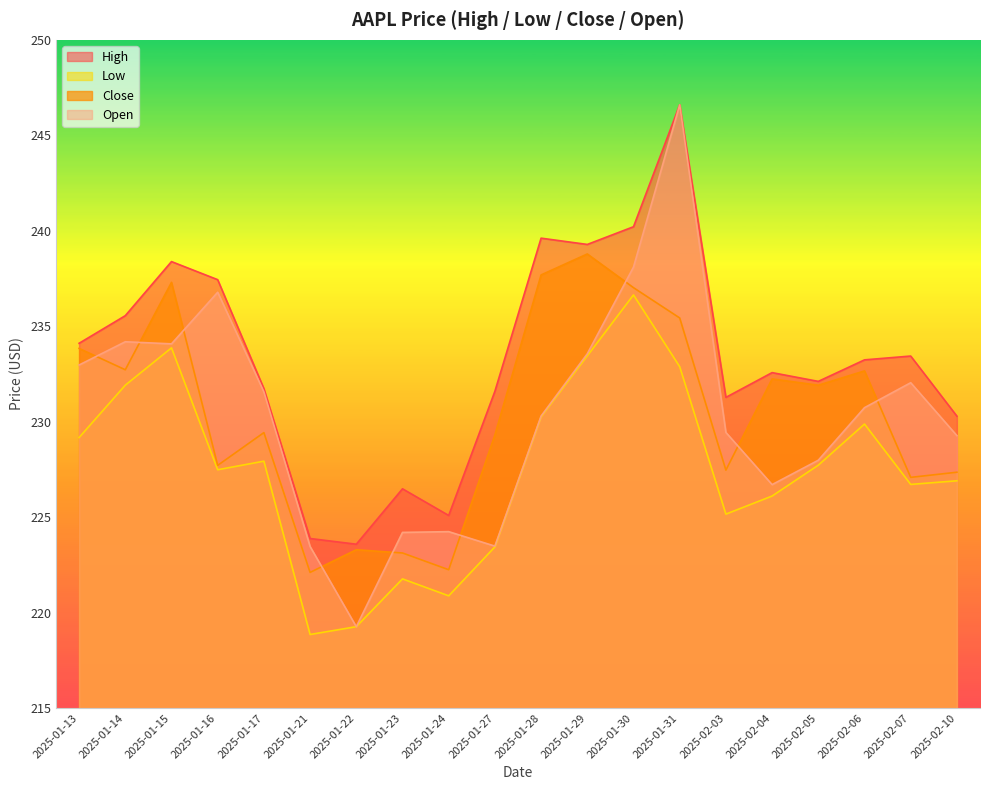

What is the label of the 5th point from the right?

2025-02-04